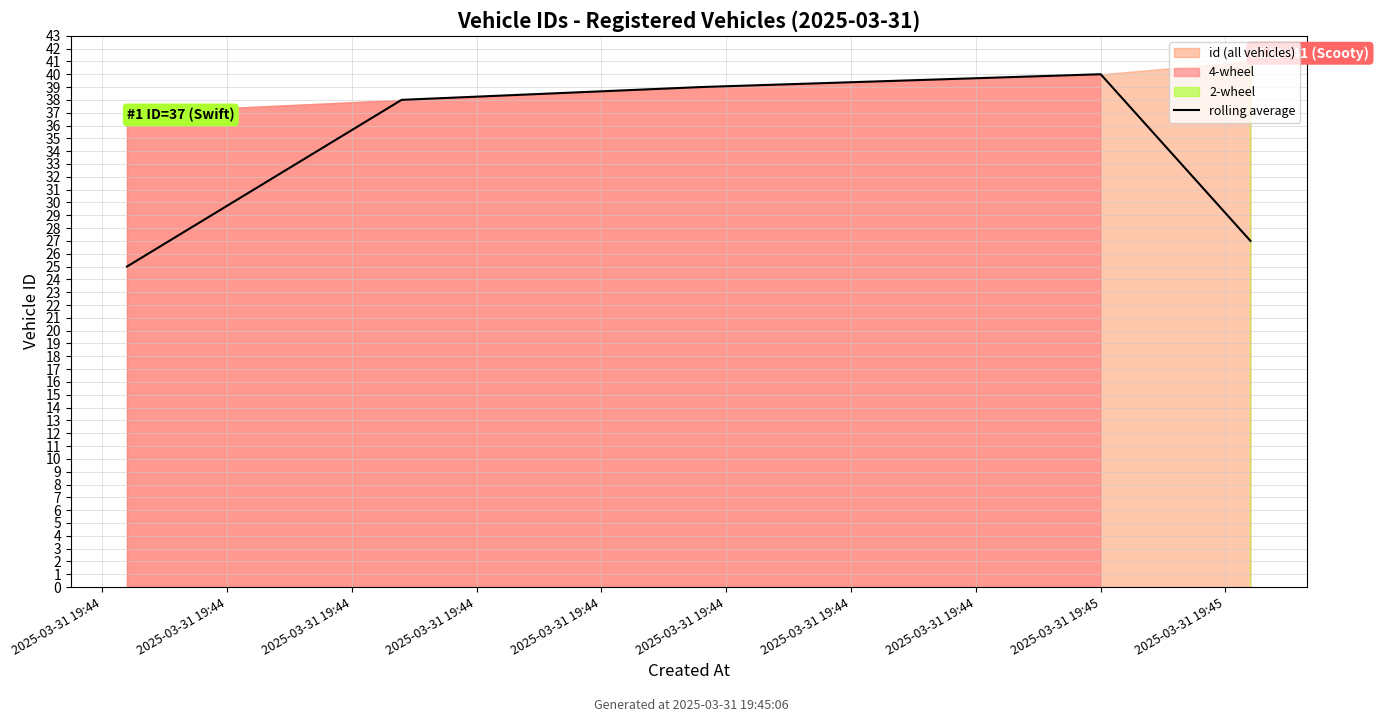

Count the number of values greater than 38.

2